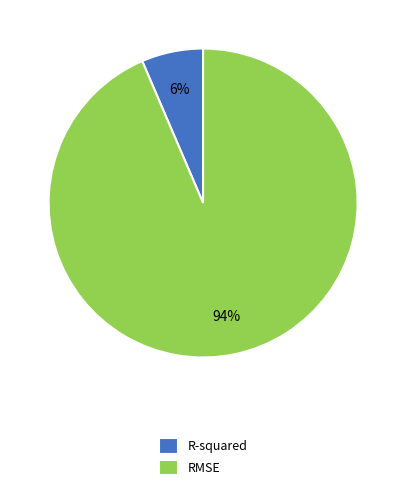

What is the majority slice?

RMSE